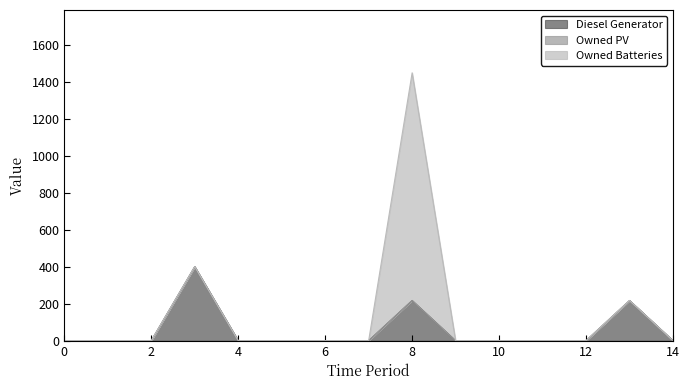

True or false: Owned PV has more than 1 points higher than both neighbors.

False